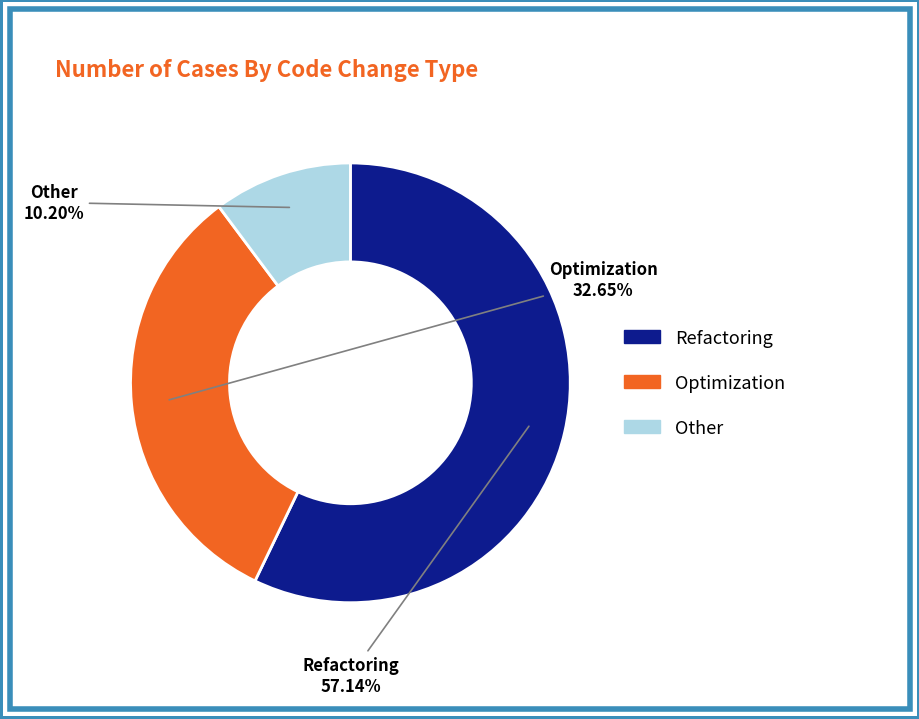

What is the smallest slice in the pie chart?

Other